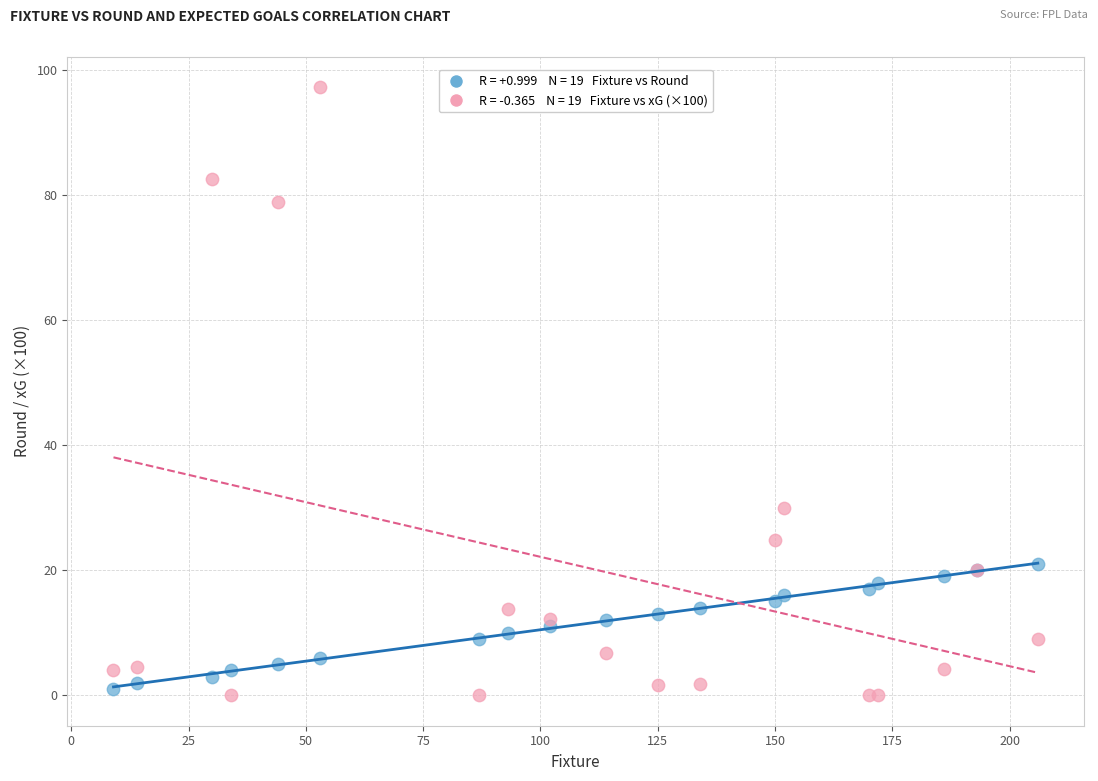

Across all series, what Y value is closest to 48?

29.9